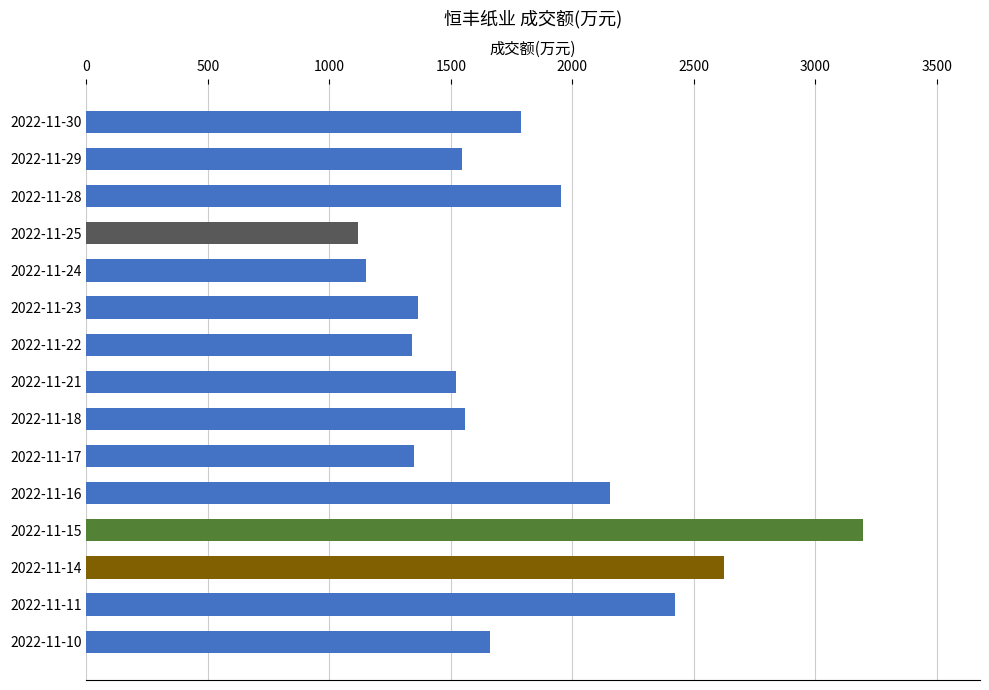

What is the change in value from 2022-11-24 to 2022-11-16?

+1003